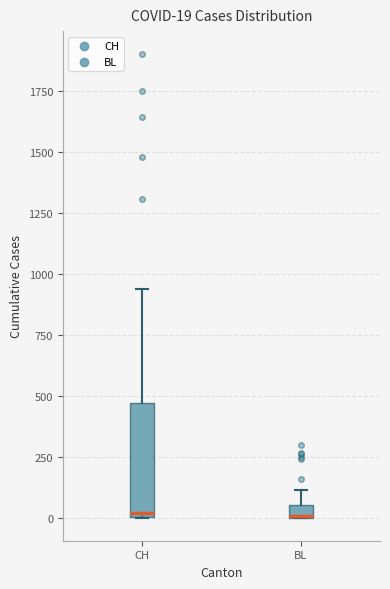

Which box is the tallest, from its lower edge to its upper edge?

CH